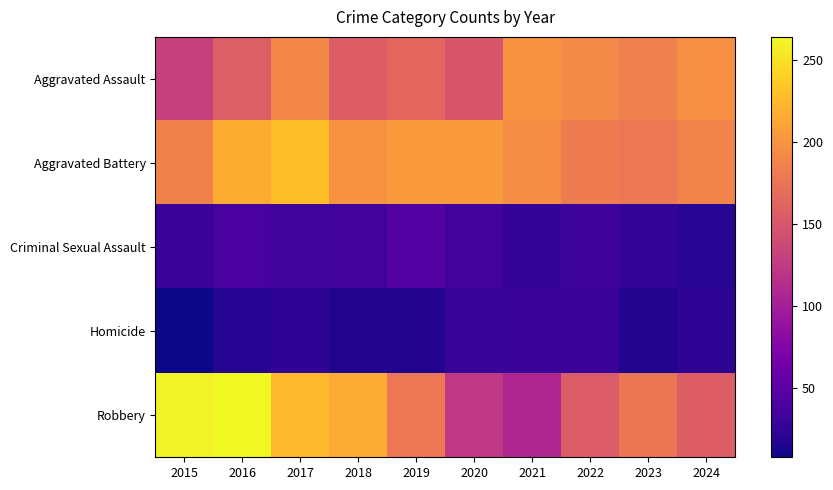

Between 2021 and 2015, which is larger?

2021